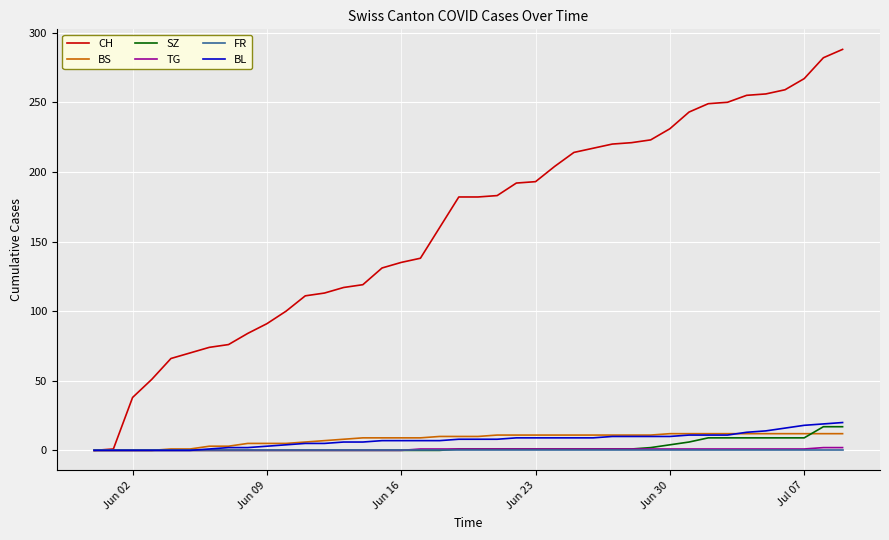

Which series has the widest spread of values?

CH